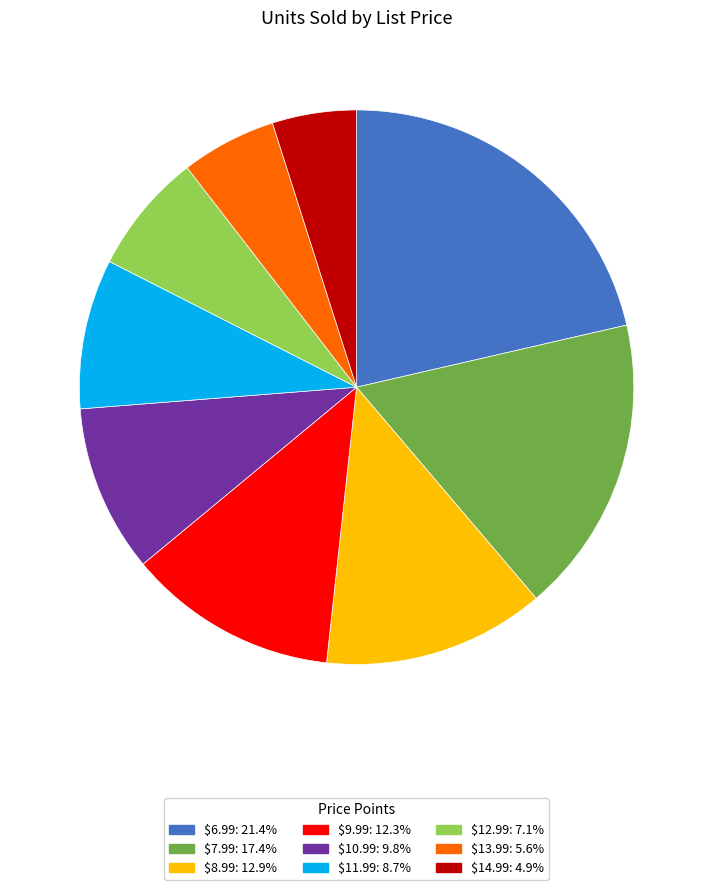

Does $14.99: 4.9% represent more than half of the total?

No